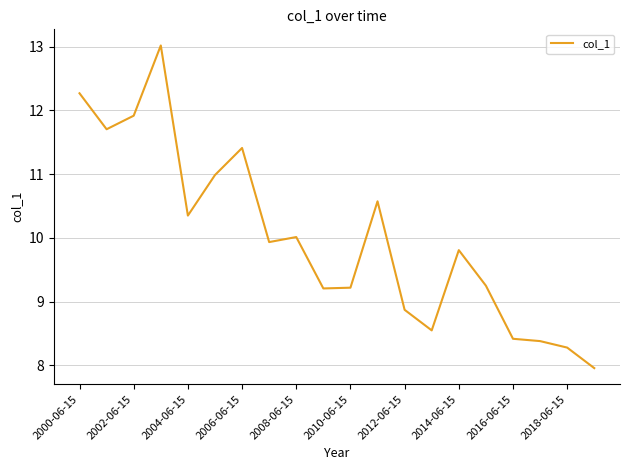

What is the smallest value displayed?

8.0